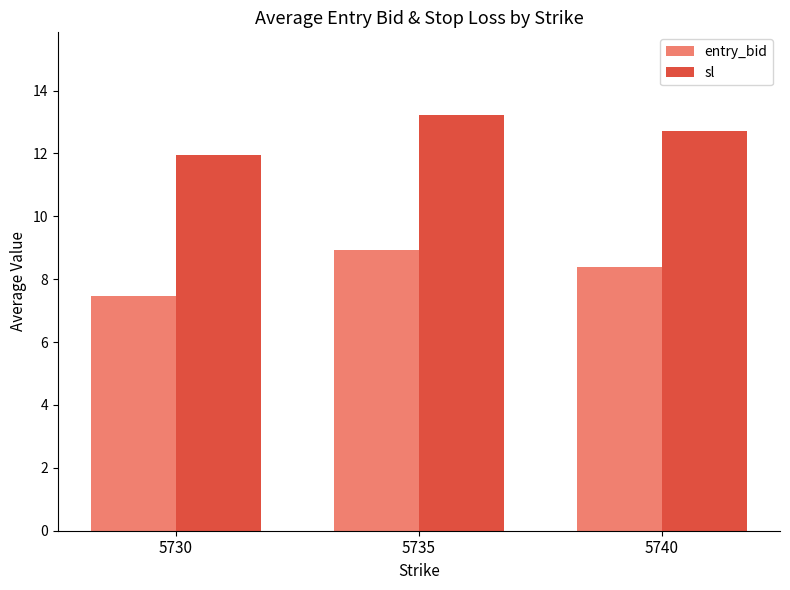

Which series has the widest spread of values?

entry_bid